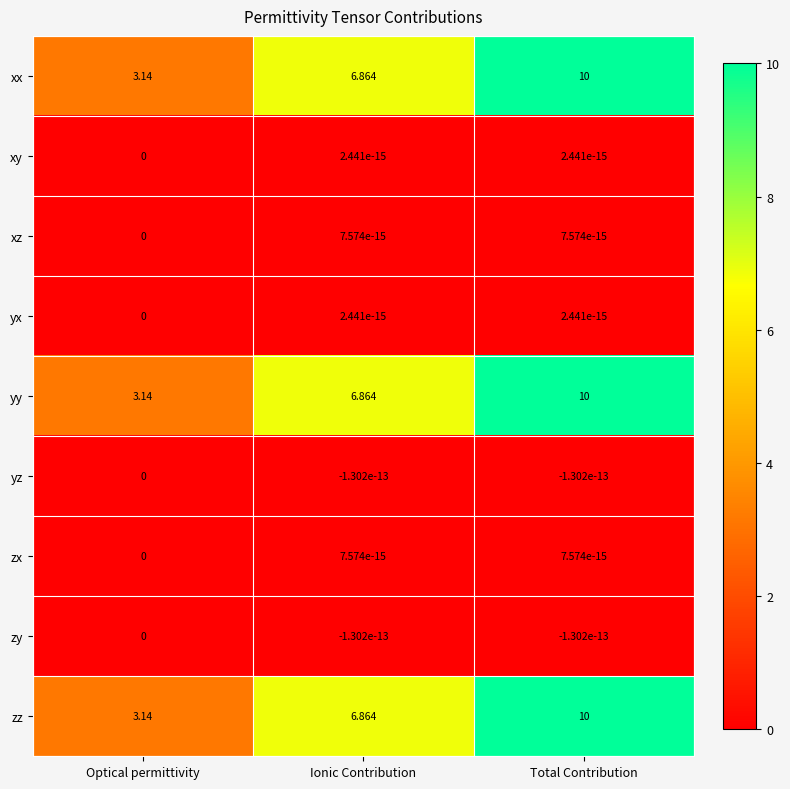

At which label is xx closest to 6?

Ionic Contribution